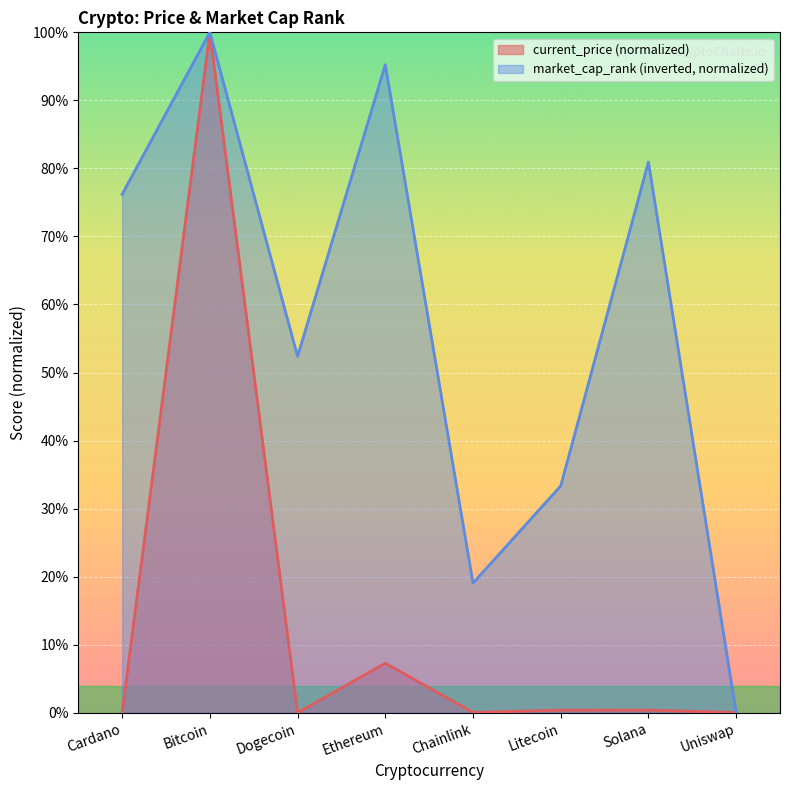

The current_price series shows 0.0 at Dogecoin. True or false?

True